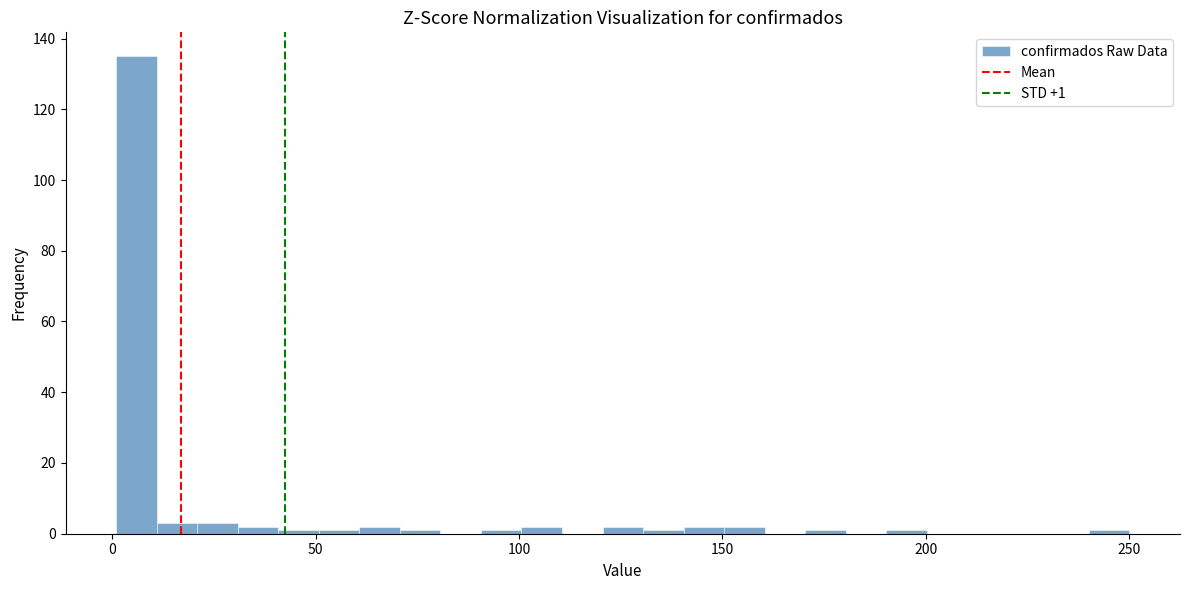

Around what value on the x-axis is the tallest bar? Give the approximate position of its centre, as read against the axis.

5